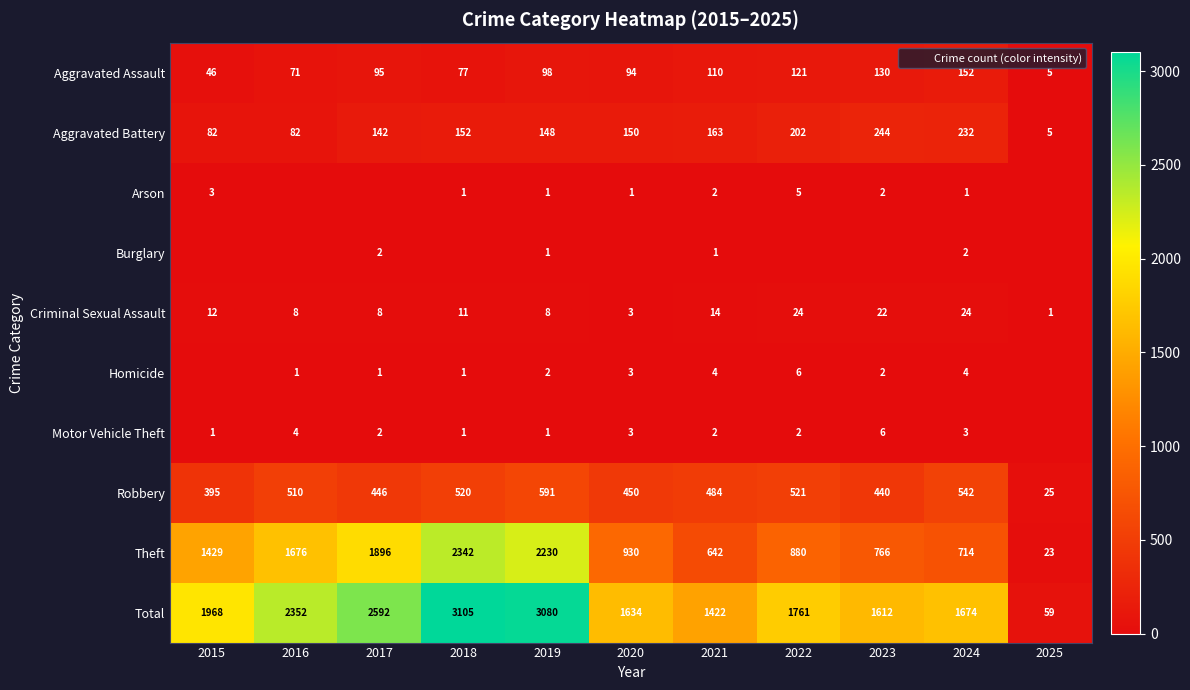

At 2019, list the series in order from smallest to largest.

Arson, Burglary, Motor Vehicle Theft, Homicide, Criminal Sexual Assault, Aggravated Assault, Aggravated Battery, Robbery, Theft, Total